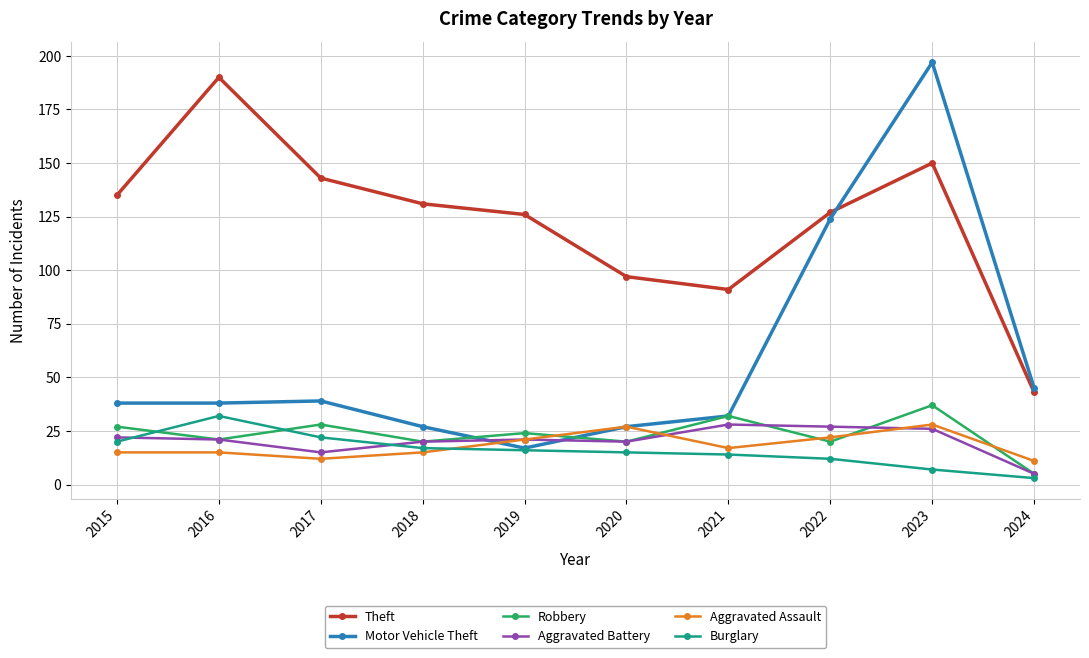

Which series has the largest total across all categories?

Theft